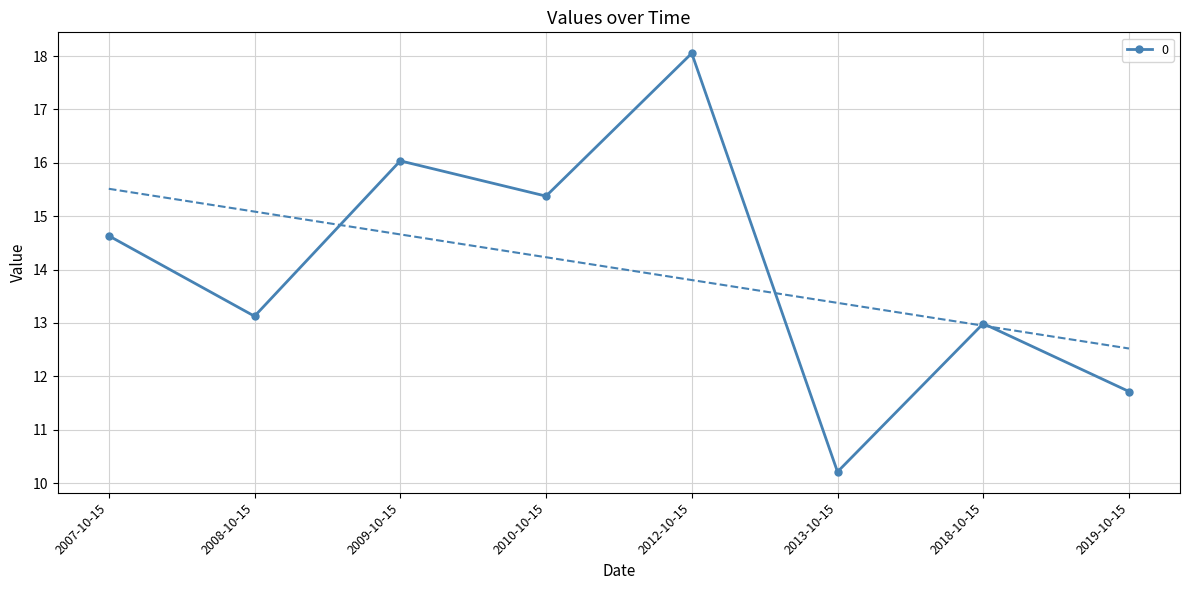

List the labels in order of value, smallest first.

2013-10-15, 2019-10-15, 2018-10-15, 2008-10-15, 2007-10-15, 2010-10-15, 2009-10-15, 2012-10-15